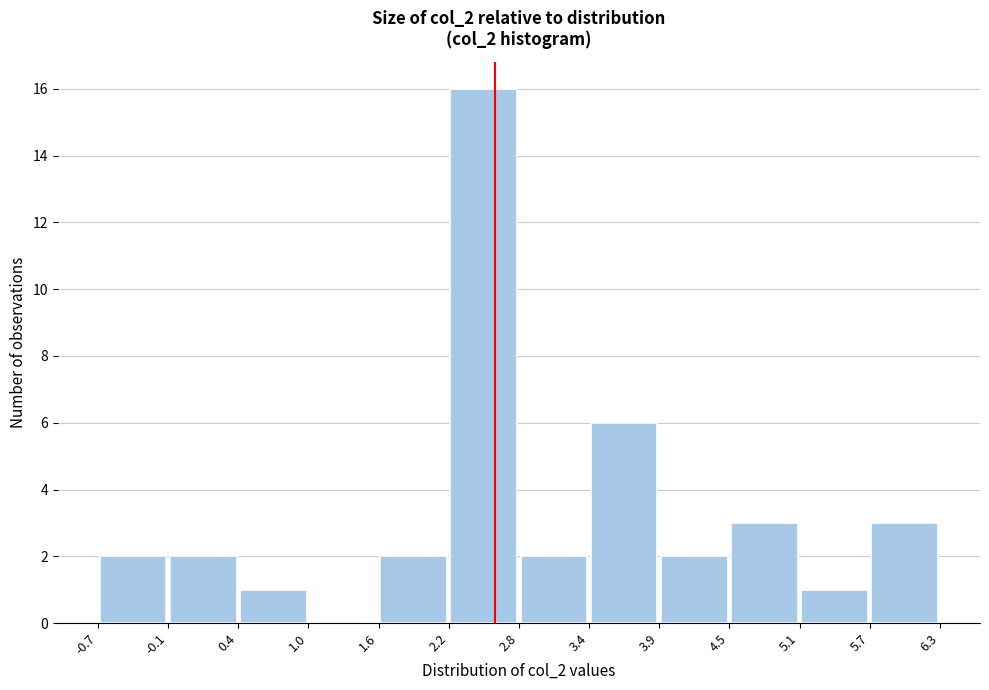

Reading left to right, transcribe this chart: for each bar, give the range it covers on the x-axis and its height. The values are not printed on the chart, so give them approximately, as read against the axis.

-0.7 to -0.1: 2
-0.1 to 0.4: 2
0.4 to 1.0: 1
1.0 to 1.6: 0
1.6 to 2.2: 2
2.2 to 2.8: 16
2.8 to 3.4: 2
3.4 to 3.9: 6
3.9 to 4.5: 2
4.5 to 5.1: 3
5.1 to 5.7: 1
5.7 to 6.3: 3